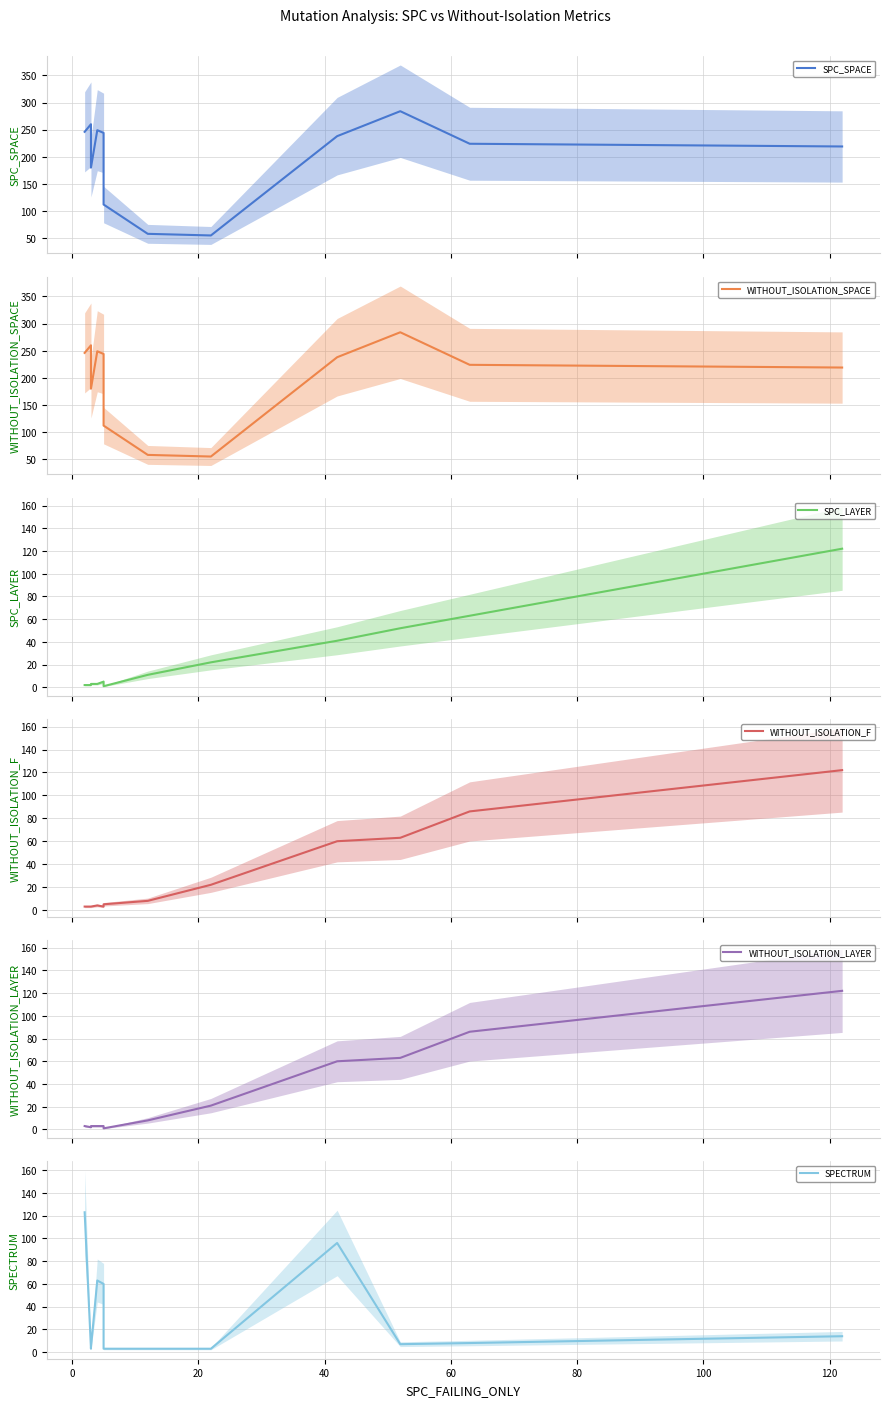

What position from the left is 40?

4